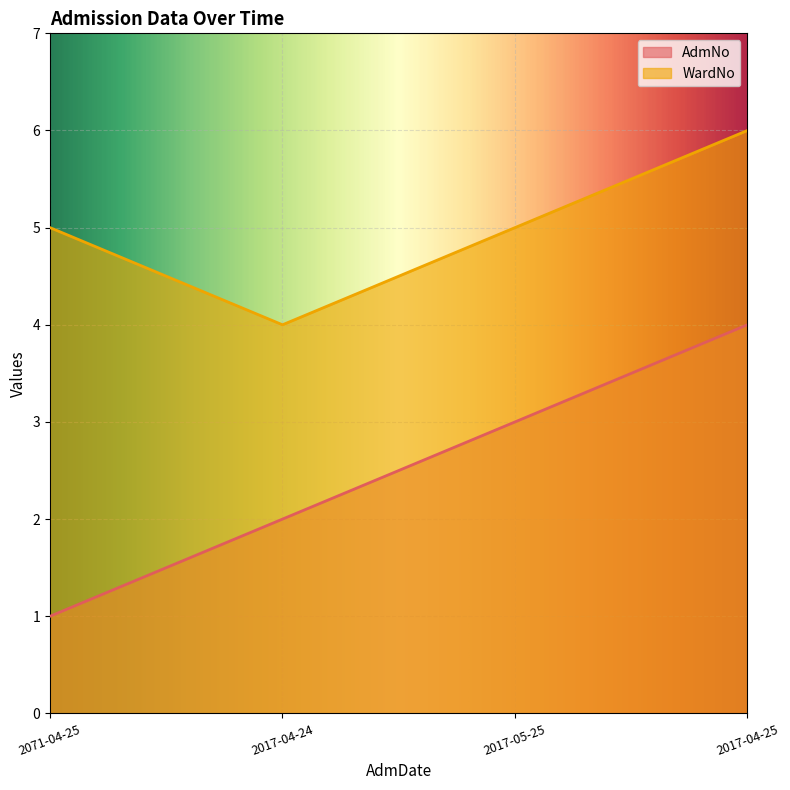

How many lines are shown in the chart?

2